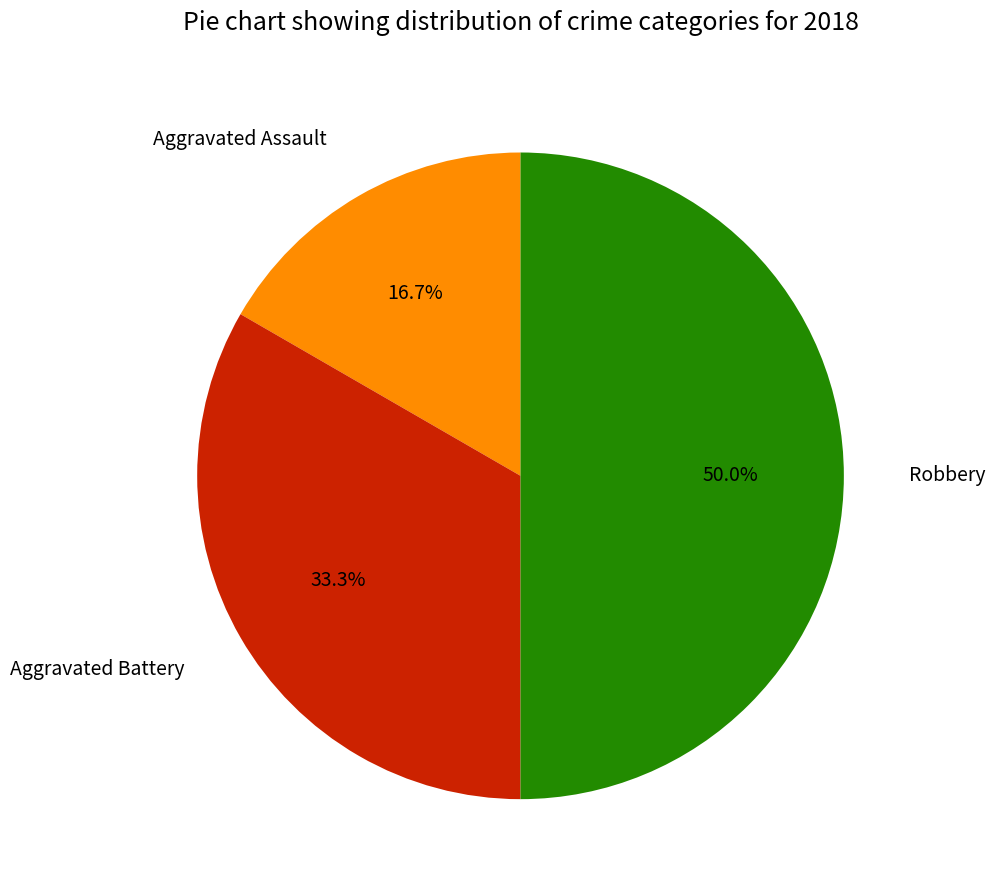

Approximately how many times larger is the value at Aggravated Battery compared to Robbery?

0.7